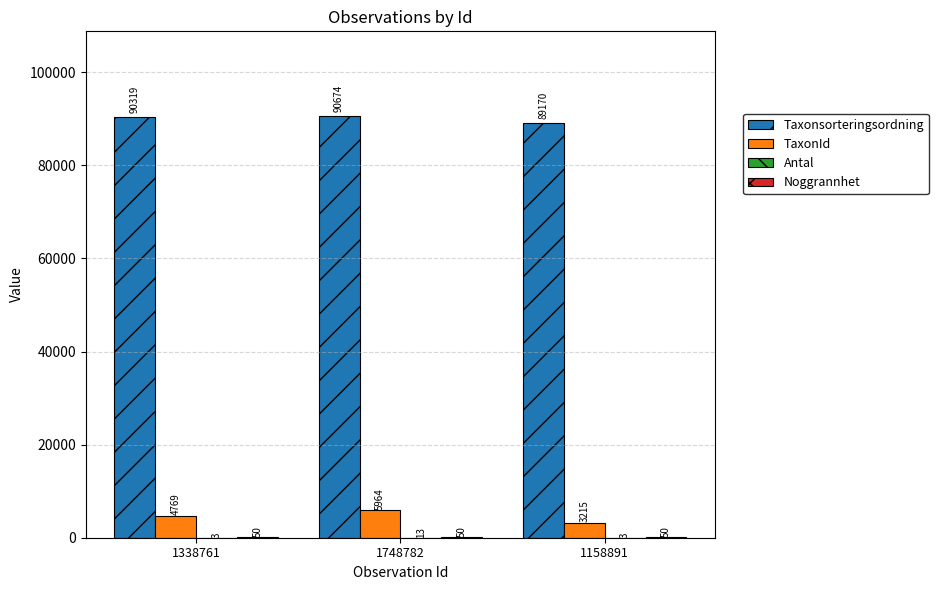

The value of TaxonId at 1158891 is 3215. True or false?

True